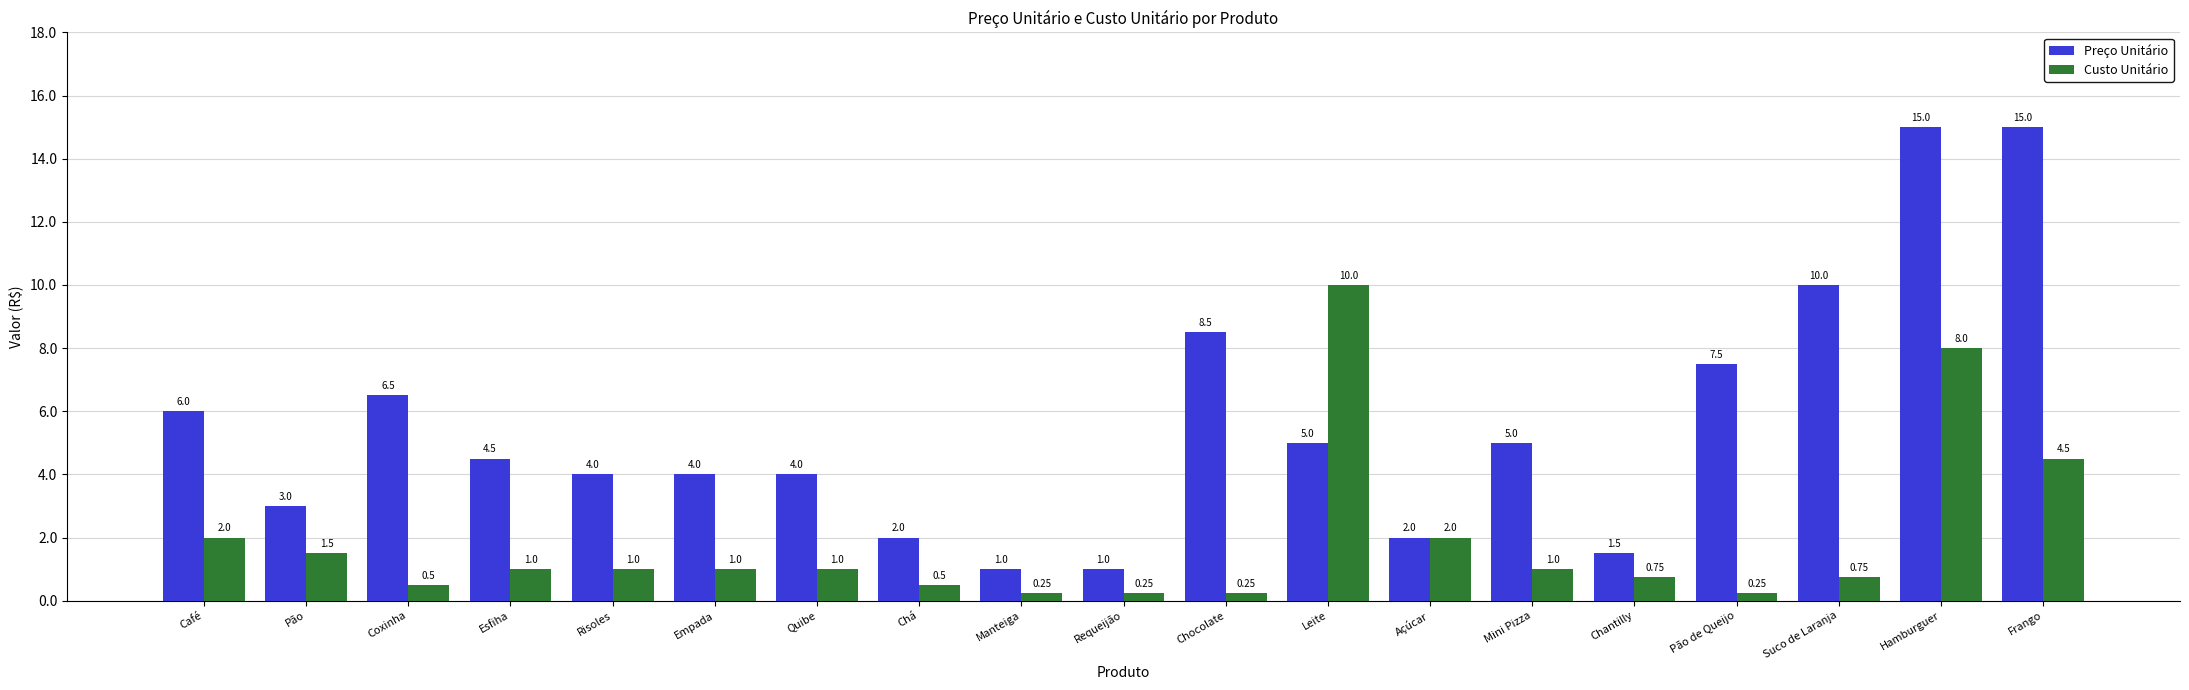

At which category is the sum across all series the highest?

Hamburguer